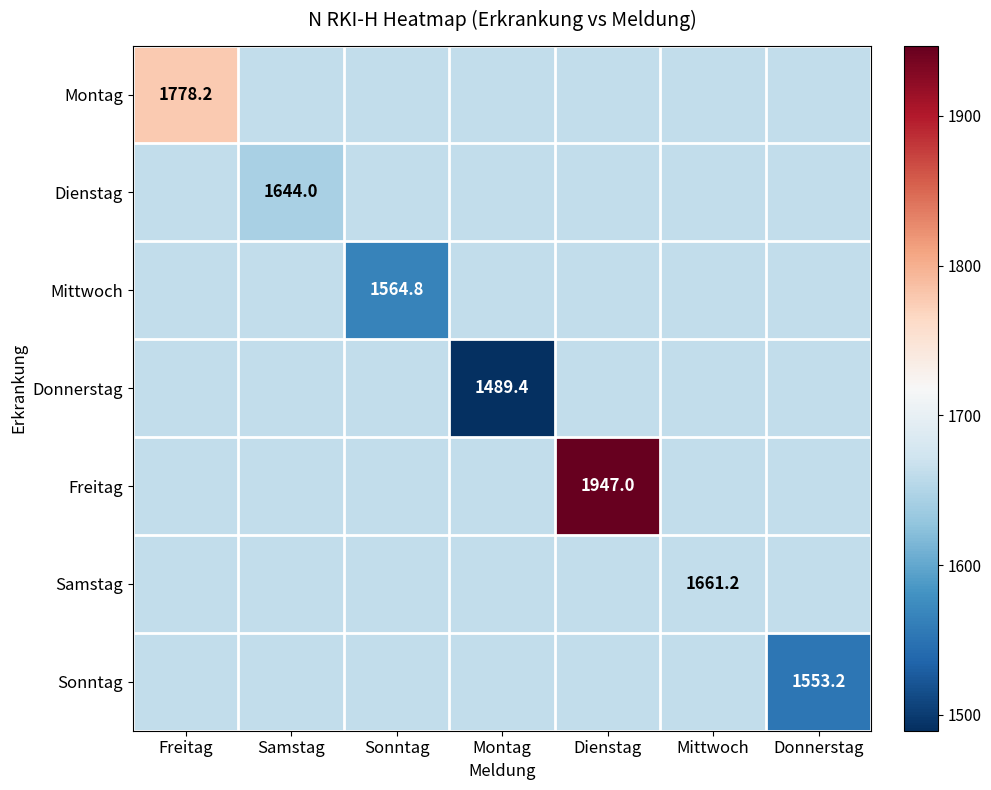

Which category has the lowest value in the Montag series?

Samstag